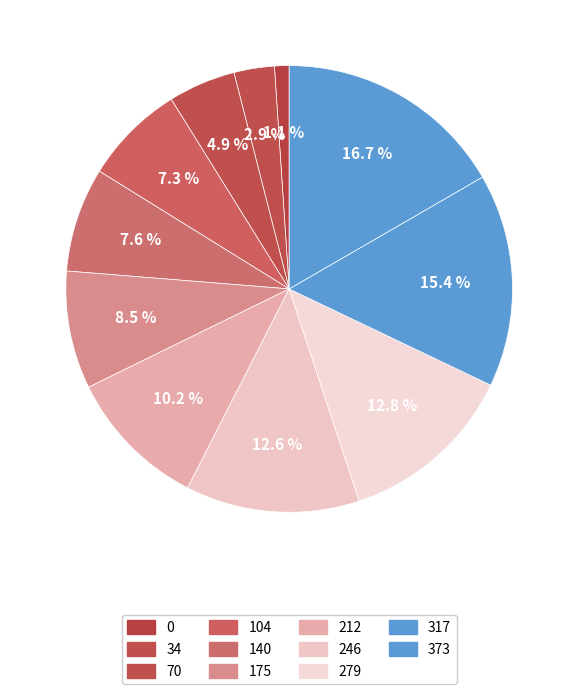

The 140 slice represents 8% of the pie. True or false?

True